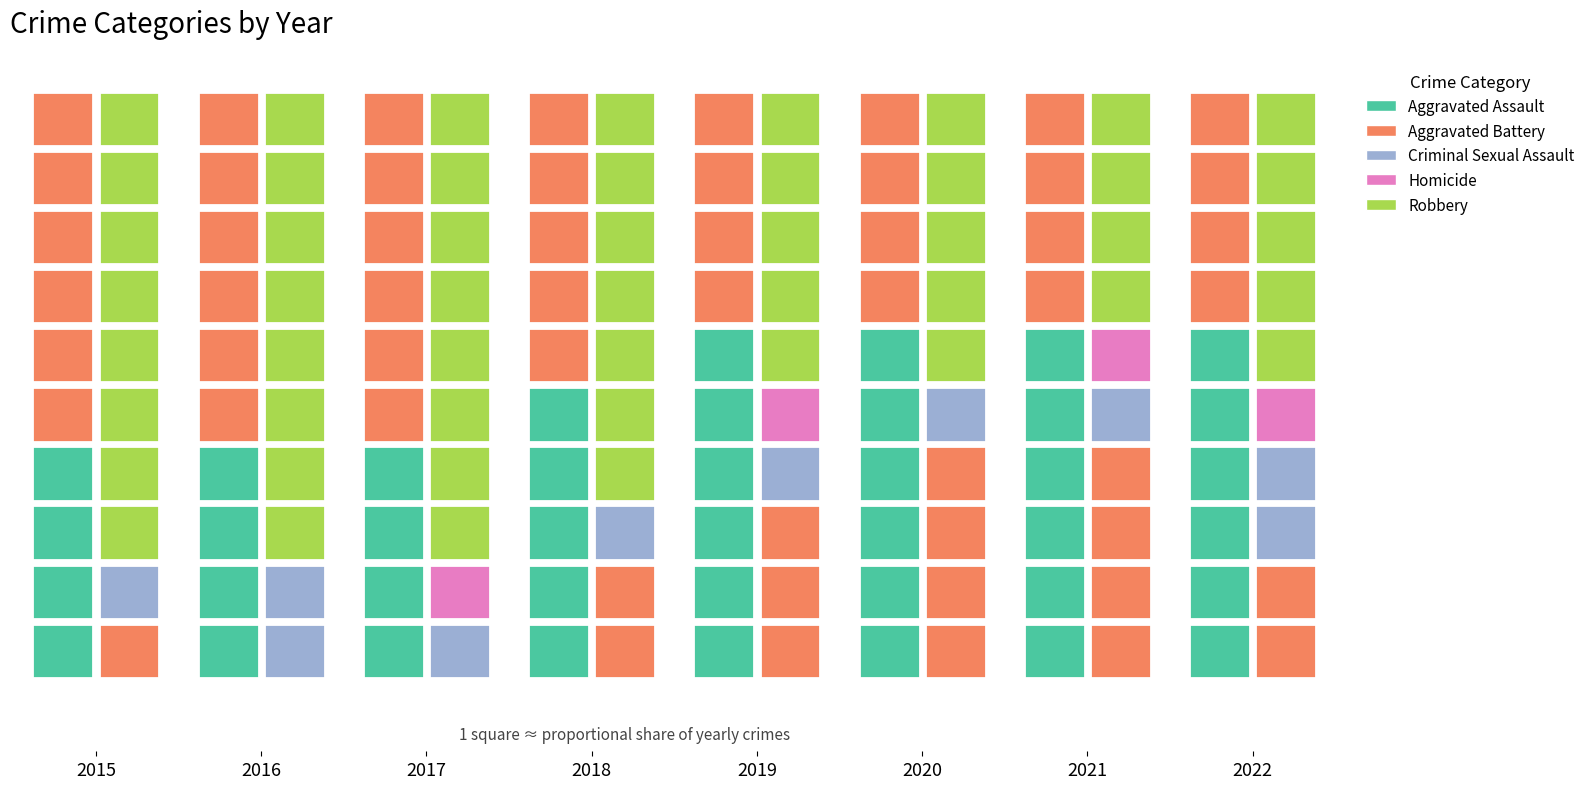

Count the number of data series in this chart.

5